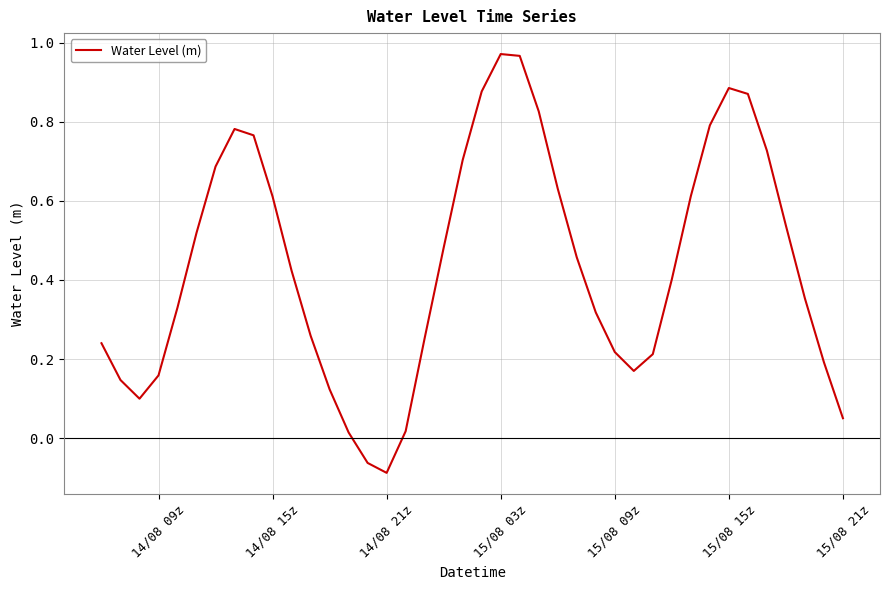

What is the difference between the maximum and minimum values?

1.1